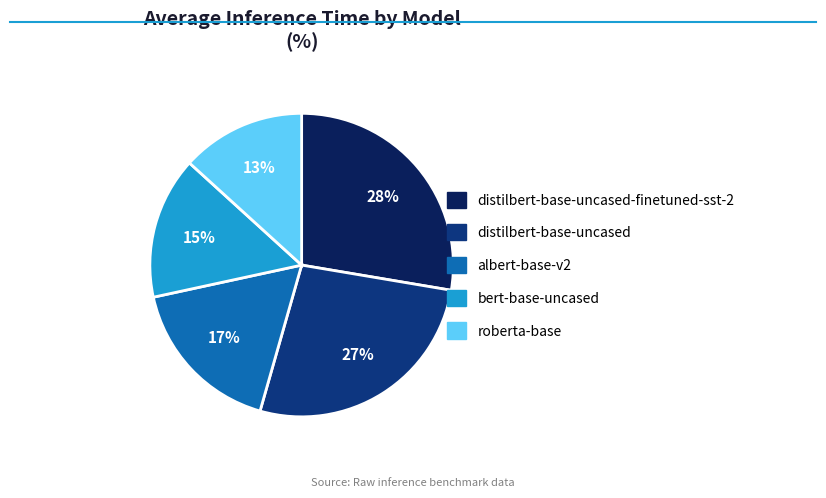

Is there any slice that represents more than half of the pie?

No